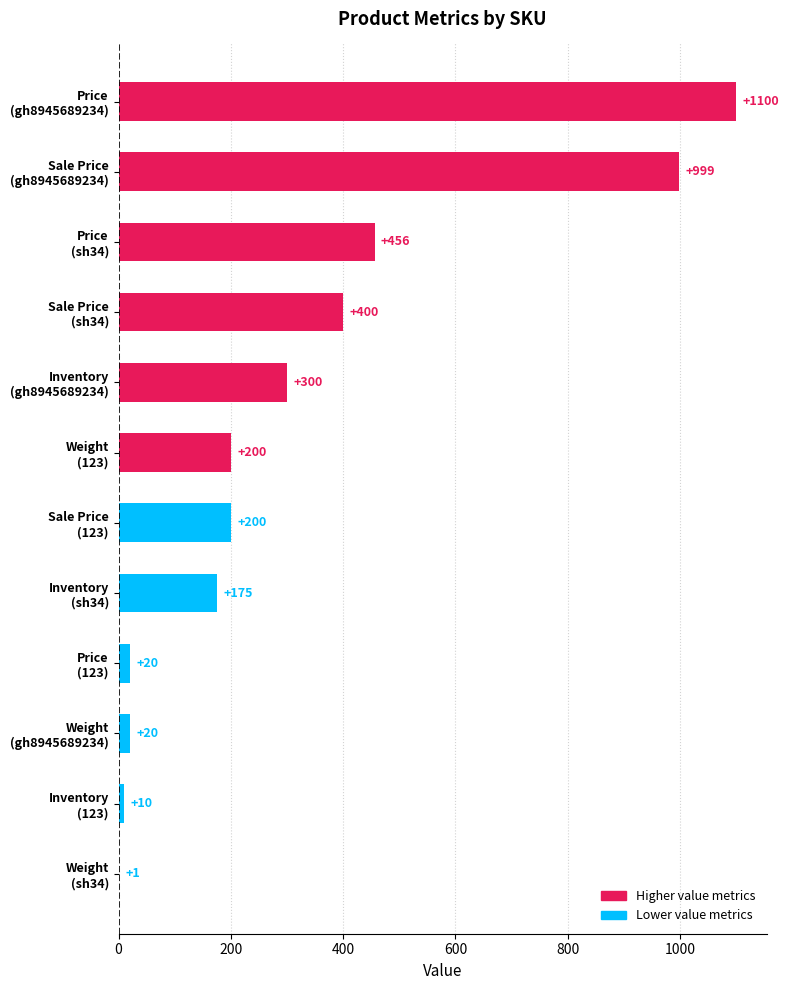

What is the sum of all values?

3881